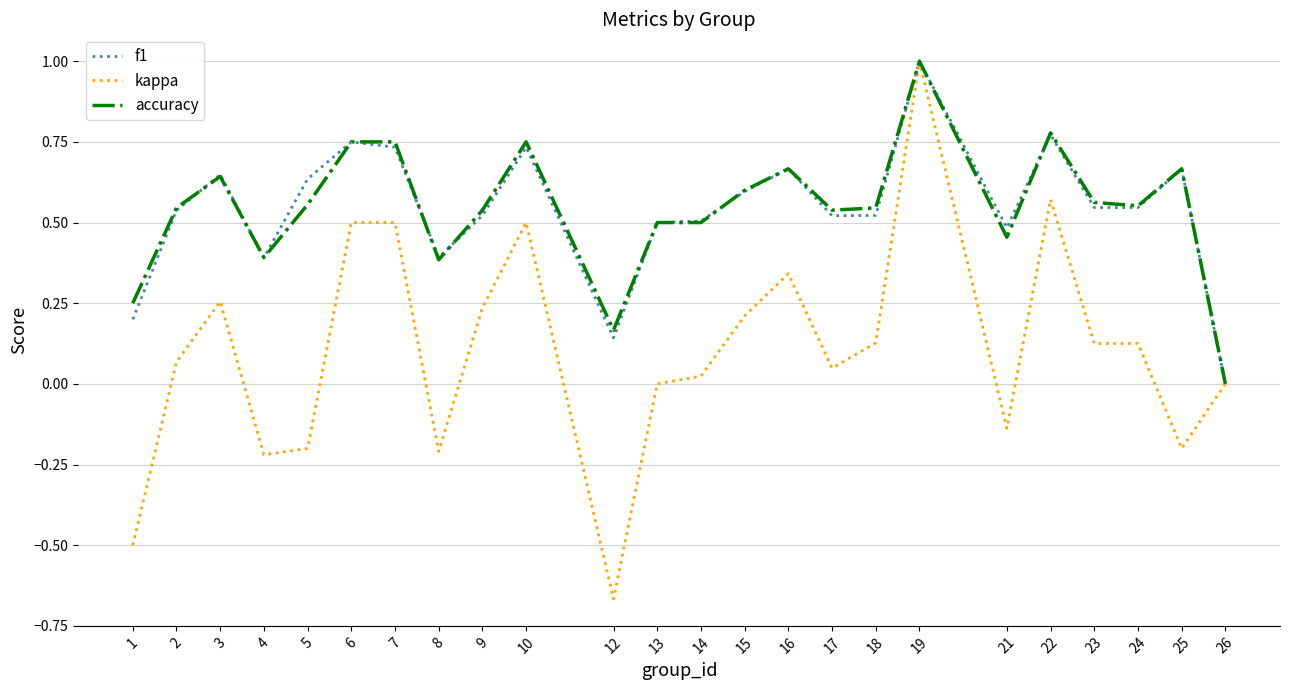

What is the highest value of the accuracy series?

1.0